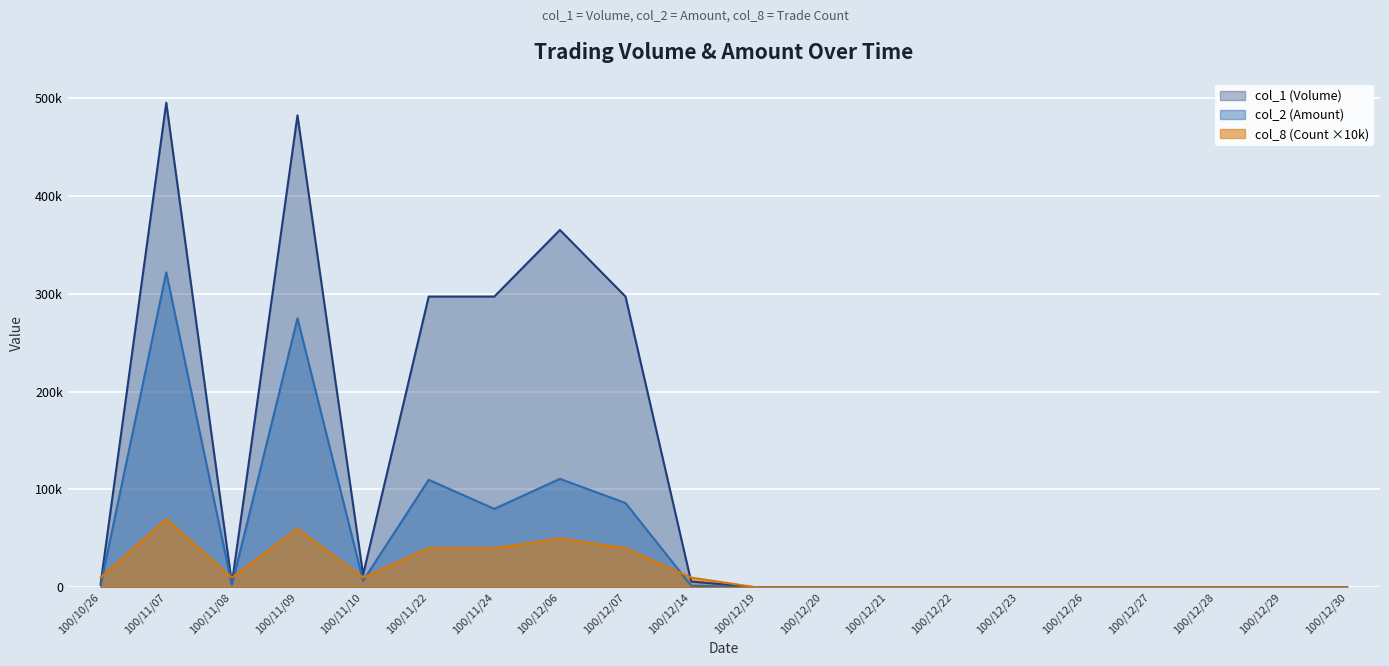

What is the approximate value of col_1 (Volume) at 100/11/22, to the nearest 50?

297000